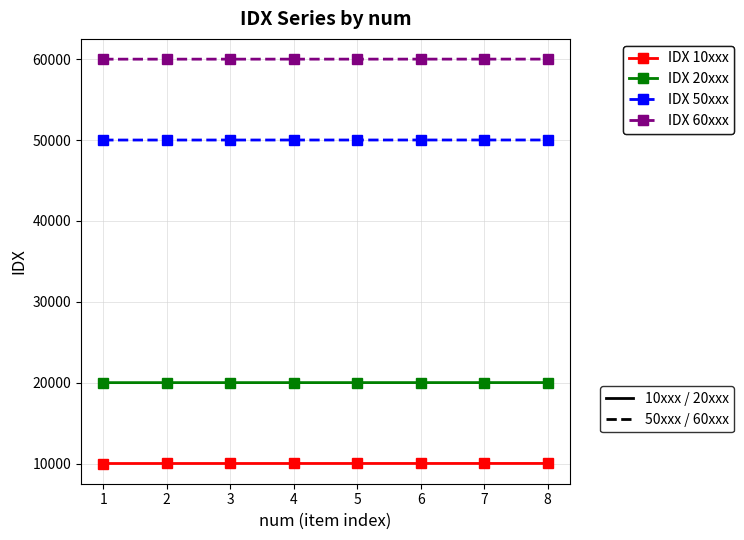

What is the total value across all series at 8?

140028